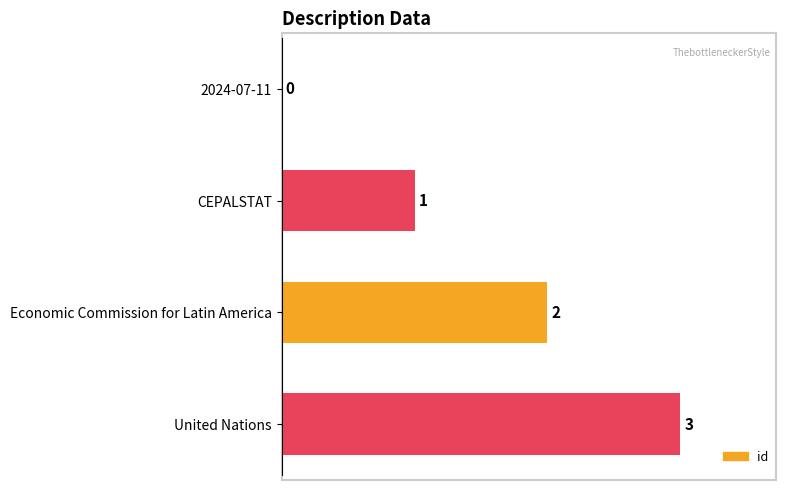

What is the change in value from 2024-07-11 to United Nations?

+3